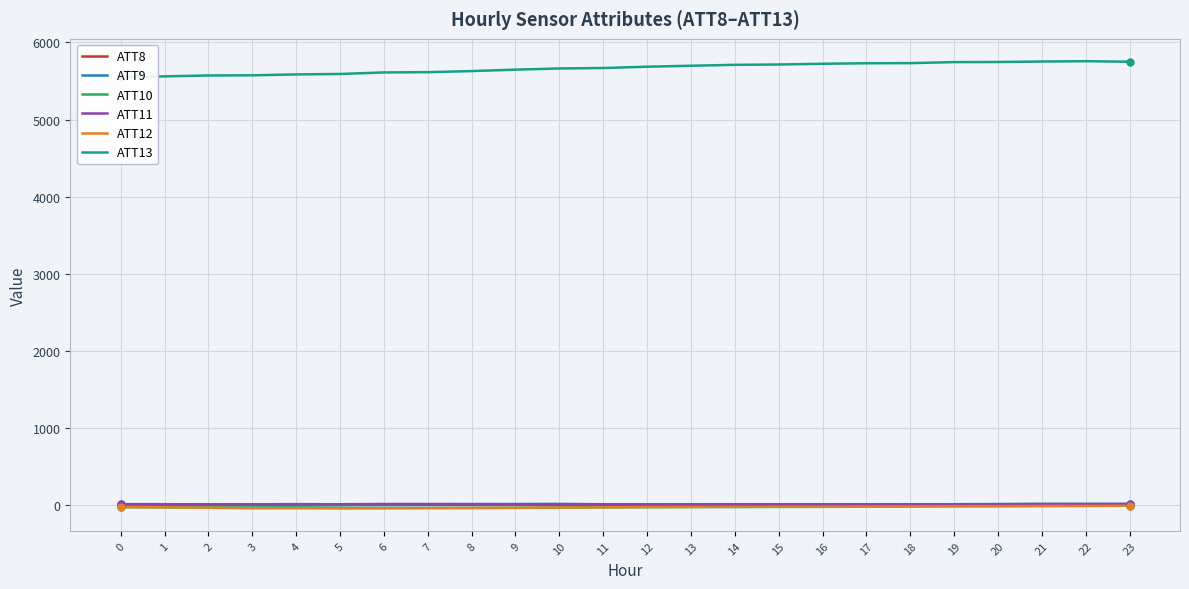

Reading right to left, transcribe all the data shown in this chart.

ATT8: 3.6	4.3	4.6	5.0	3.9	3.9	4.1	3.1	3.2	2.9	1.7	2.4	2.0	1.7	2.1	2.6	2.7	2.7	4.1	4.8	4.2	3.4	5.6	3.4
ATT9: 13.3	13.5	13.6	11.1	10.0	8.1	6.6	7.9	8.8	8.4	8.4	7.5	8.9	12.3	11.5	10.8	10.0	8.6	9.2	10.9	9.0	7.8	5.9	6.7
ATT10: -9.1	-11.0	-12.8	-14.3	-16.1	-18.2	-22.0	-24.5	-25.5	-26.3	-26.3	-28.5	-31.2	-32.5	-36.1	-36.9	-36.5	-36.4	-34.1	-30.1	-31.1	-30.7	-31.7	-28.2
ATT11: 13.5	12.5	12.5	10.6	8.9	7.6	7.8	7.5	8.2	8.4	8.6	8.9	9.6	11.4	10.7	11.3	12.4	13.0	9.8	8.2	7.3	9.6	10.1	10.4
ATT12: -9.9	-11.9	-13.4	-15.2	-16.3	-18.4	-20.9	-22.1	-23.0	-23.6	-25.6	-27.1	-30.2	-33.7	-37.3	-39.8	-41.9	-43.7	-45.1	-42.4	-43.0	-35.6	-29.3	-27.0
ATT13: 5749.8	5756.7	5752.7	5746.4	5744.9	5732.0	5730.3	5723.2	5713.9	5709.6	5698.0	5685.2	5668.3	5662.5	5647.2	5628.5	5614.6	5611.0	5591.1	5585.3	5573.8	5571.6	5560.4	5547.7